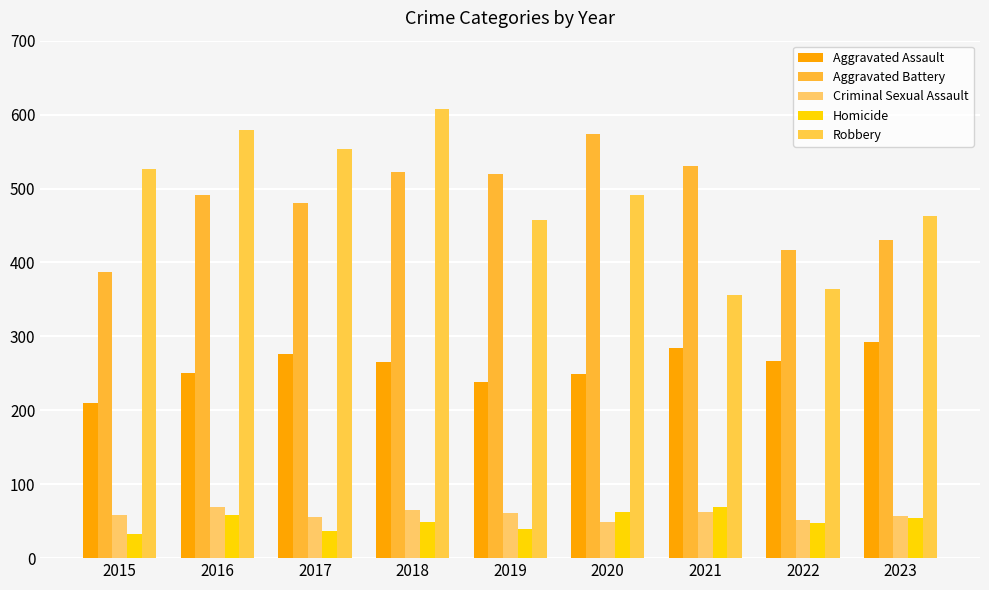

Which label corresponds to the smallest value in the chart?

2015